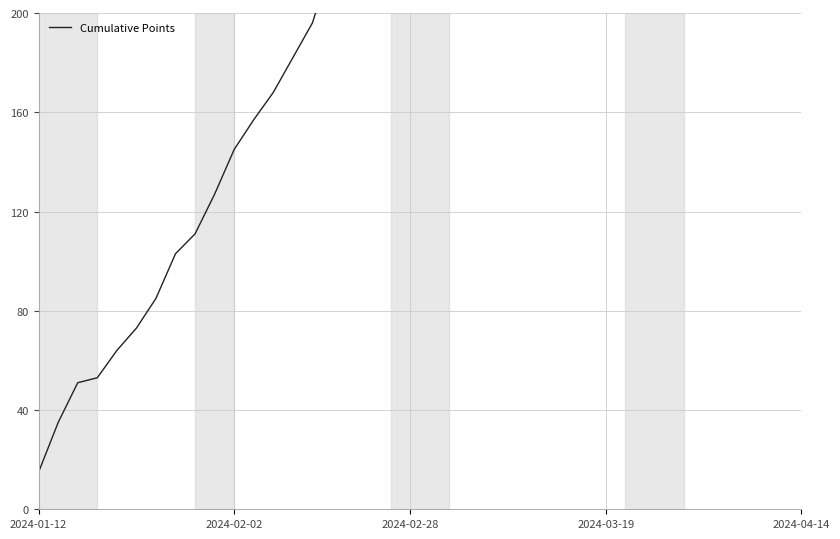

What is the value of the 13th point from the left?

168